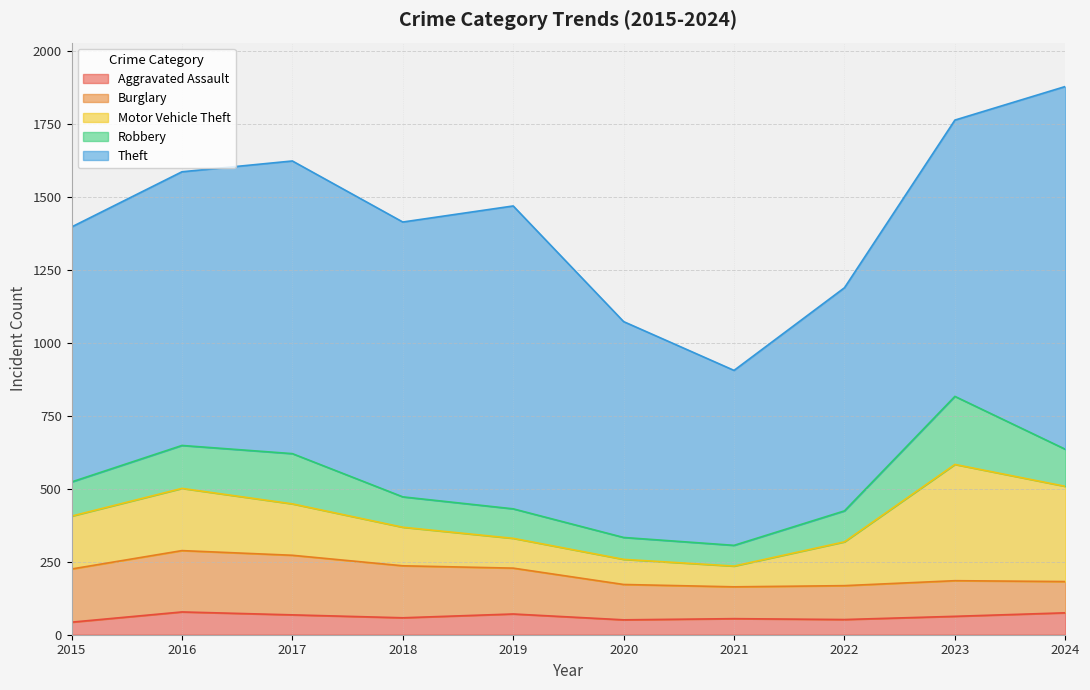

In Robbery, how many points are lower than both neighbors (excluding endpoints)?

1